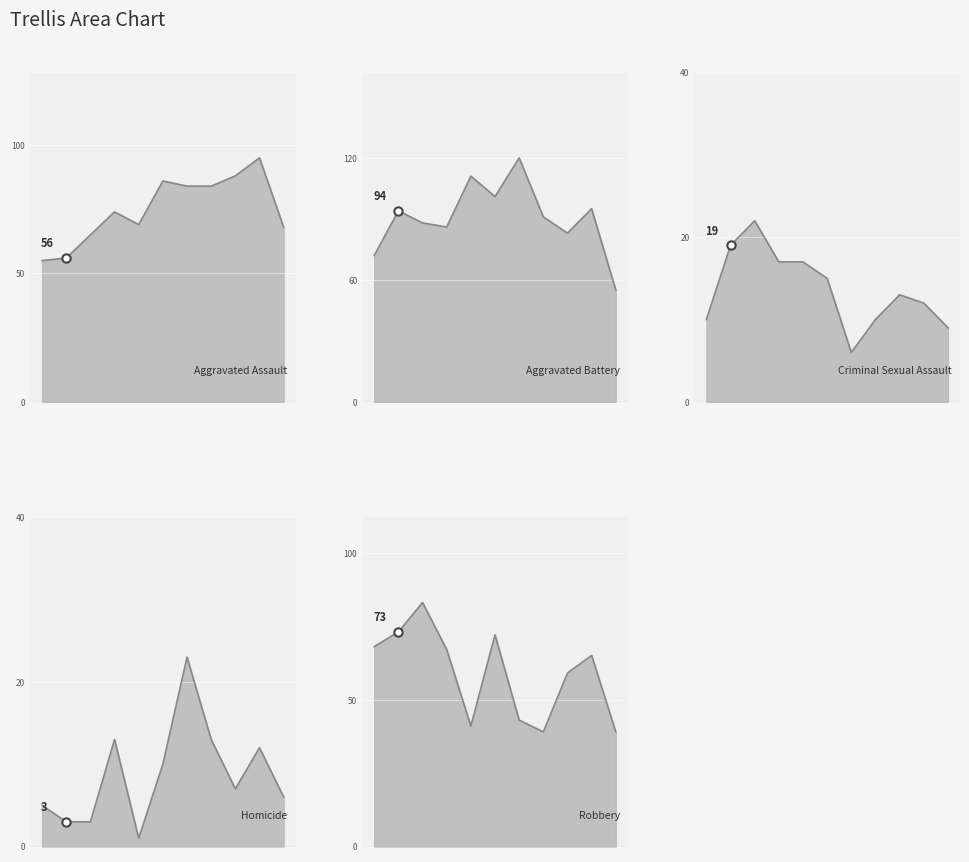

Does the chart display data point markers on the line(s)?

No